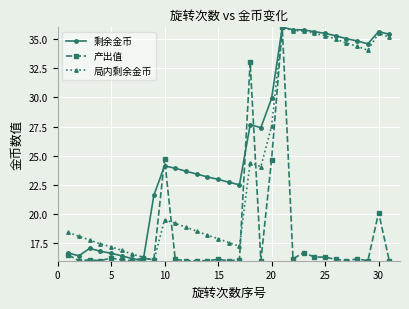

How many lines are shown in the chart?

3